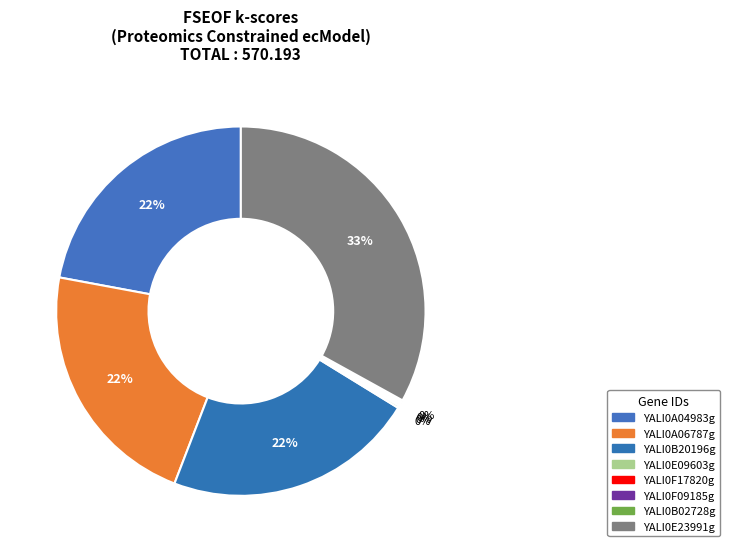

What is the change in value from YALI0E09603g to YALI0F17820g?

-0.1